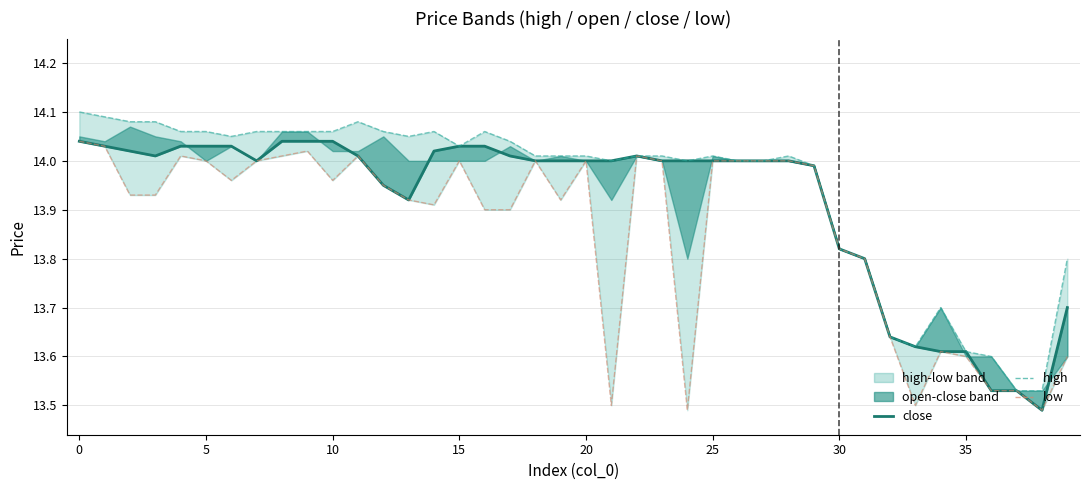

Is this an area chart (filled region under the line)?

No